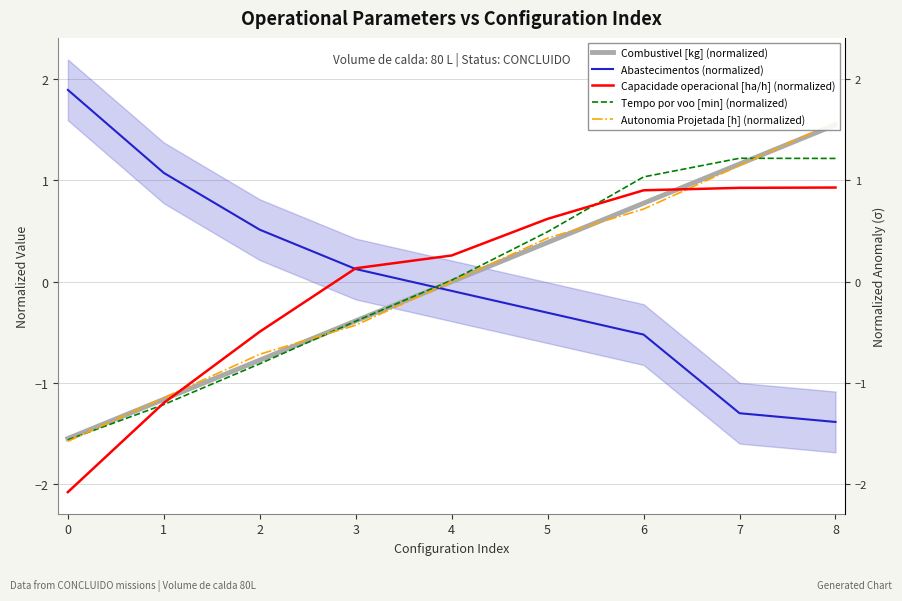

Reading left to right, list all the values displayed in this chart.

Combustivel [kg] (normalized): 0=-1.5	1=-1.2	2=-0.8	3=-0.4	4=0.0	5=0.4	6=0.8	7=1.2	8=1.5
Abastecimentos (normalized): 0=1.9	1=1.1	2=0.5	3=0.1	4=-0.1	5=-0.3	6=-0.5	7=-1.3	8=-1.4
Capacidade operacional [ha/h] (normalized): 0=-2.1	1=-1.2	2=-0.5	3=0.1	4=0.3	5=0.6	6=0.9	7=0.9	8=0.9
Tempo por voo [min] (normalized): 0=-1.6	1=-1.2	2=-0.8	3=-0.4	4=0.0	5=0.5	6=1.0	7=1.2	8=1.2
Autonomia Projetada [h] (normalized): 0=-1.6	1=-1.1	2=-0.7	3=-0.4	4=0.0	5=0.4	6=0.7	7=1.1	8=1.6